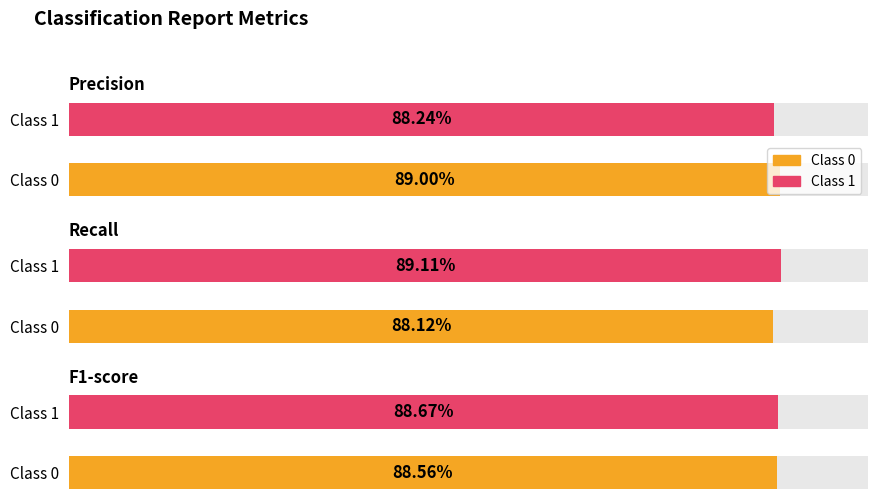

What is the greatest value displayed?

0.9